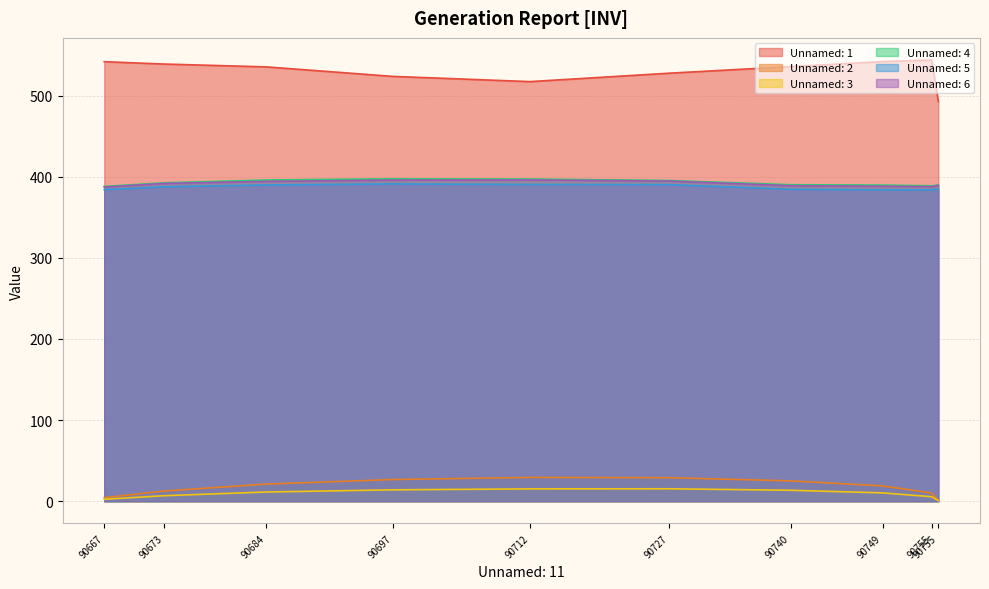

Which series changed the most between 90673 and 90755?

Unnamed: 1